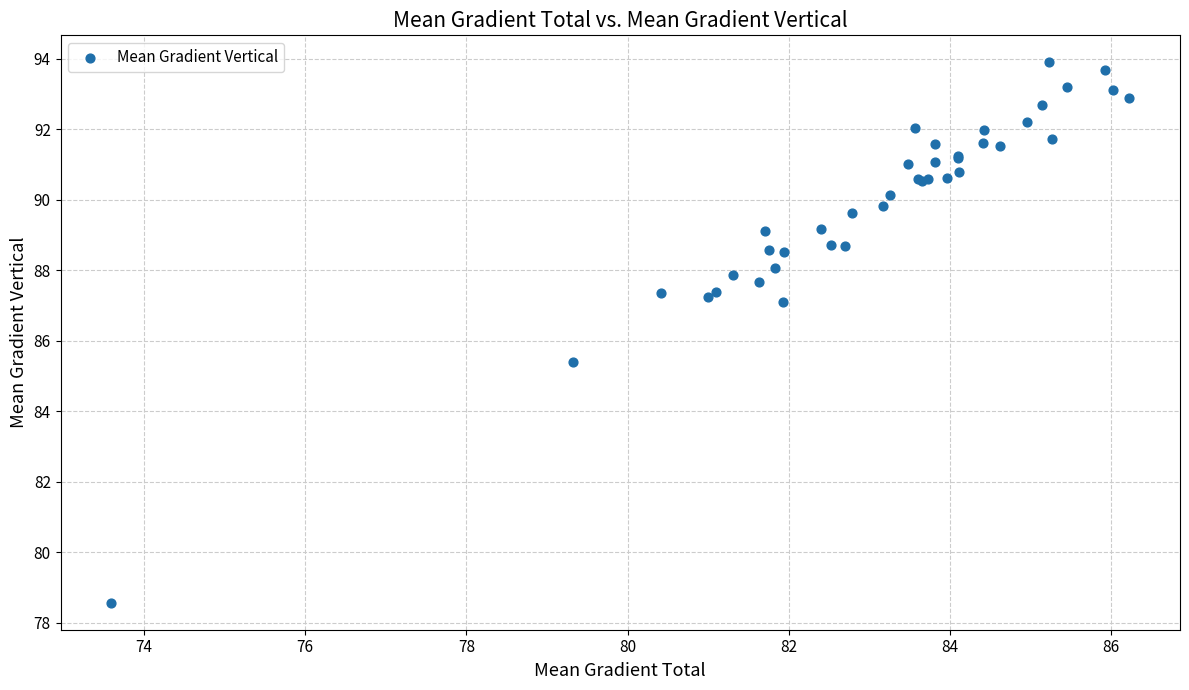

What Y value in the scatter plot is closest to 86?

85.4